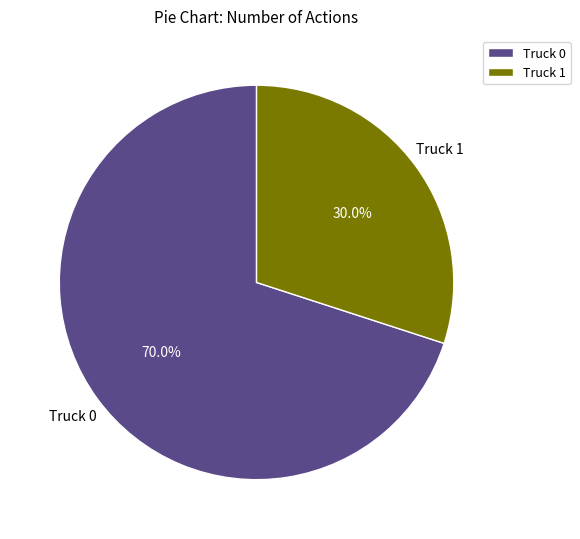

To the nearest percent, what is the difference between the largest and smallest slice percentages?

40%